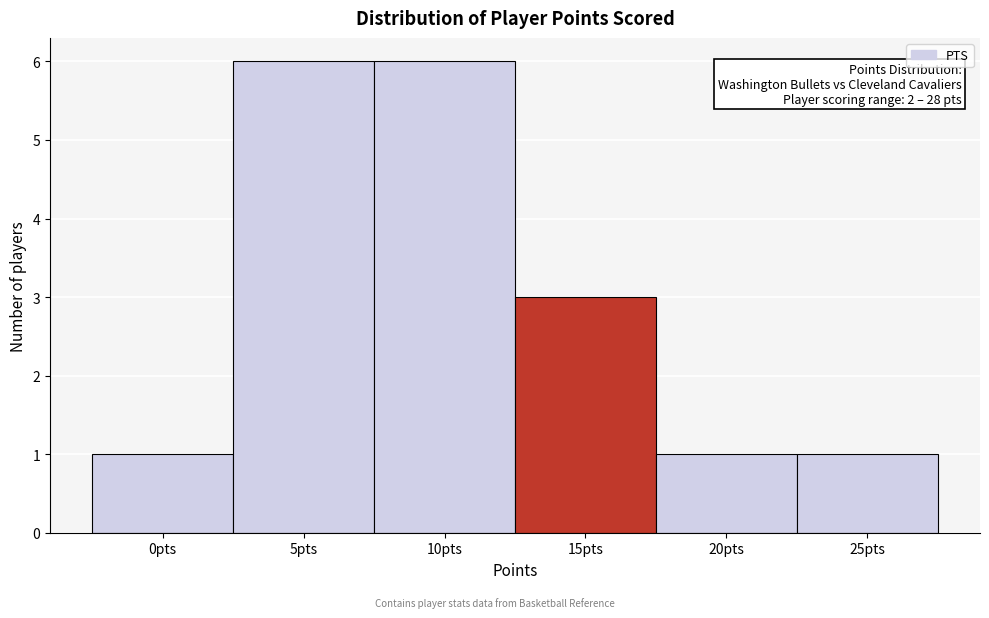

Reading left to right, what are all the values shown in this chart?

1	6	6	3	1	1